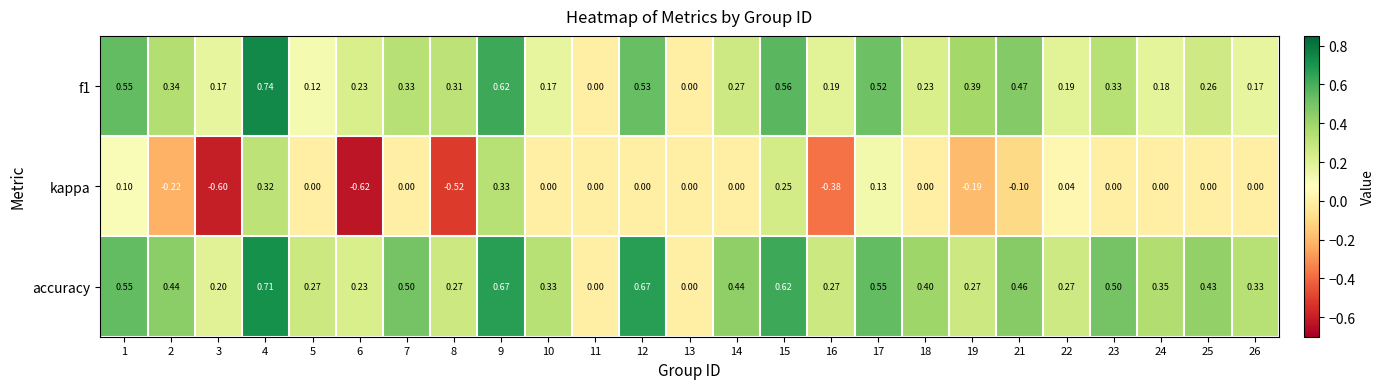

Is the value of accuracy at 11 greater than the value of f1 at 6?

No